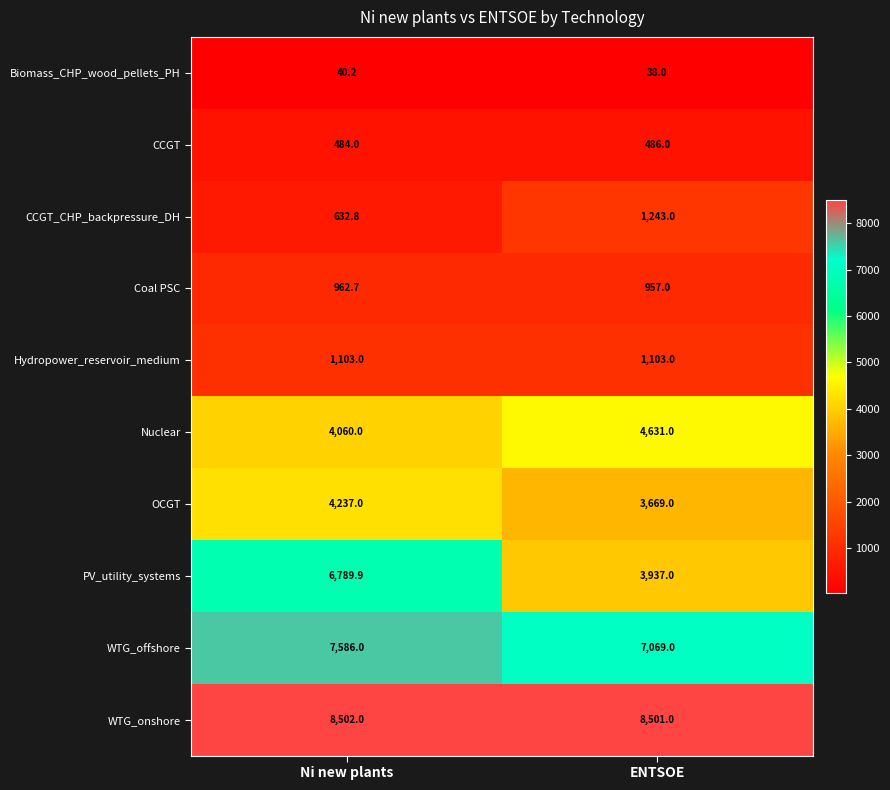

Which label corresponds to the largest value in the chart?

Ni new plants